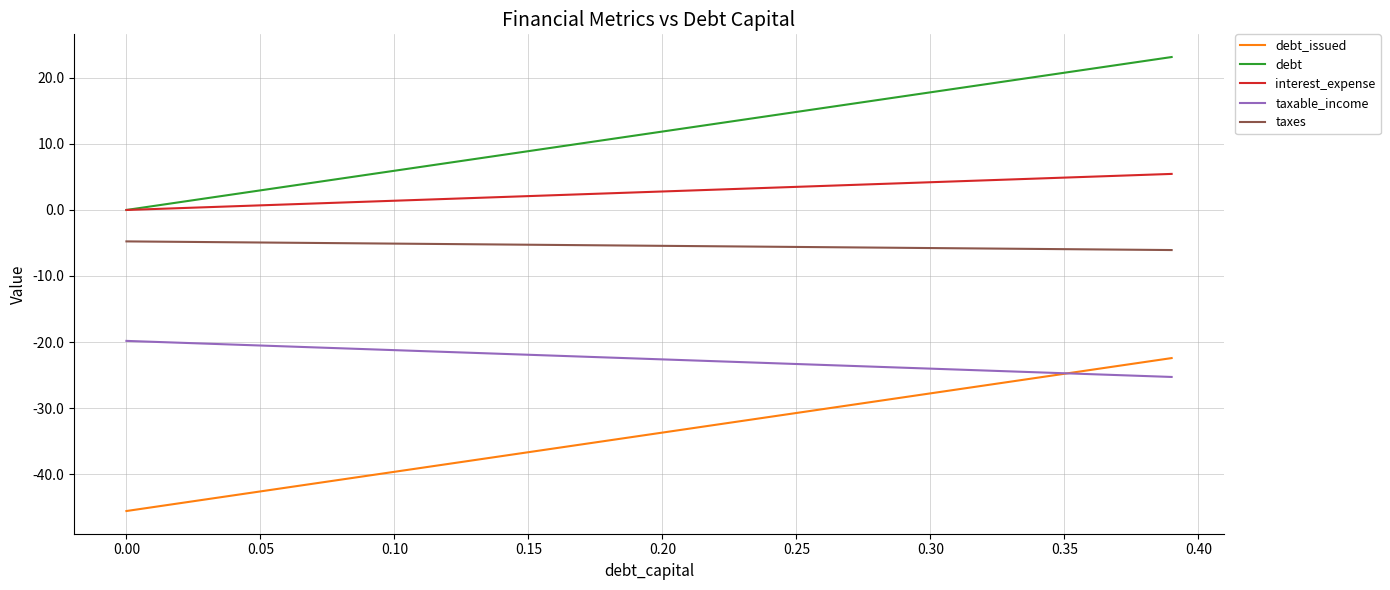

List the series in order of their overall mean, lowest first.

debt_issued, taxable_income, taxes, interest_expense, debt